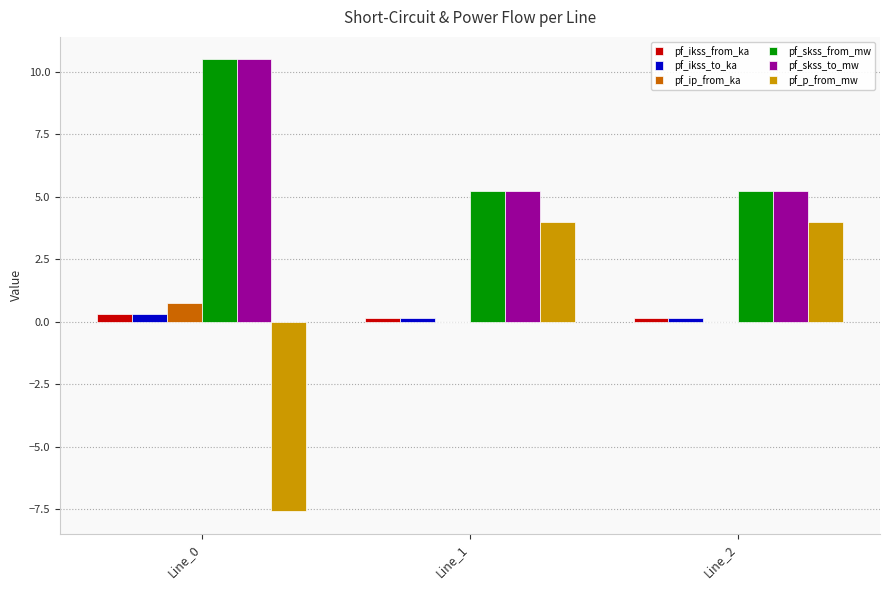

The pf_ikss_to_ka series shows 0.3 at Line_0. True or false?

True